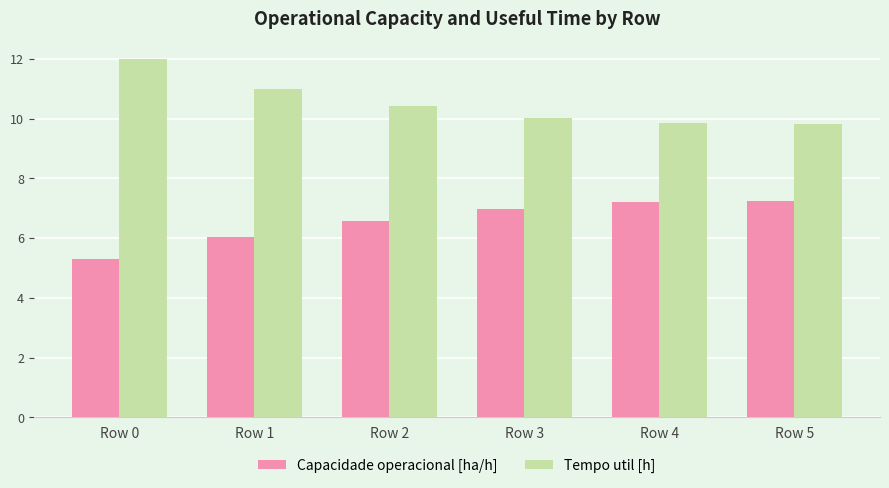

What value does the Tempo util [h] series have at Row 0?

12.0